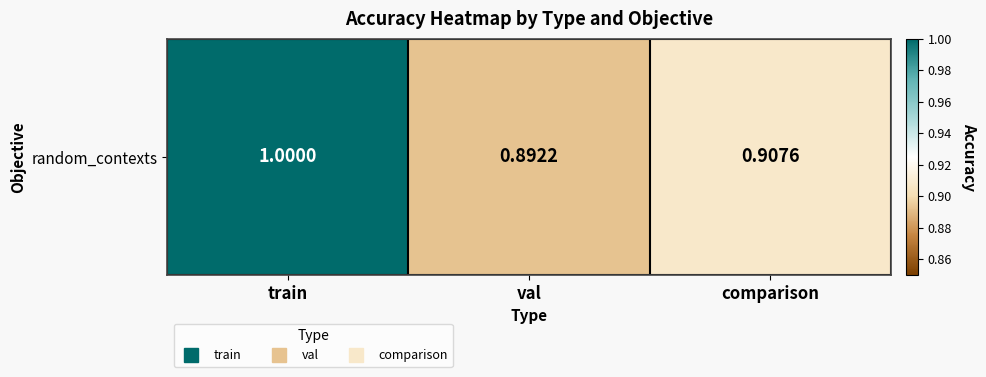

What is the change in value from train to val?

-0.1